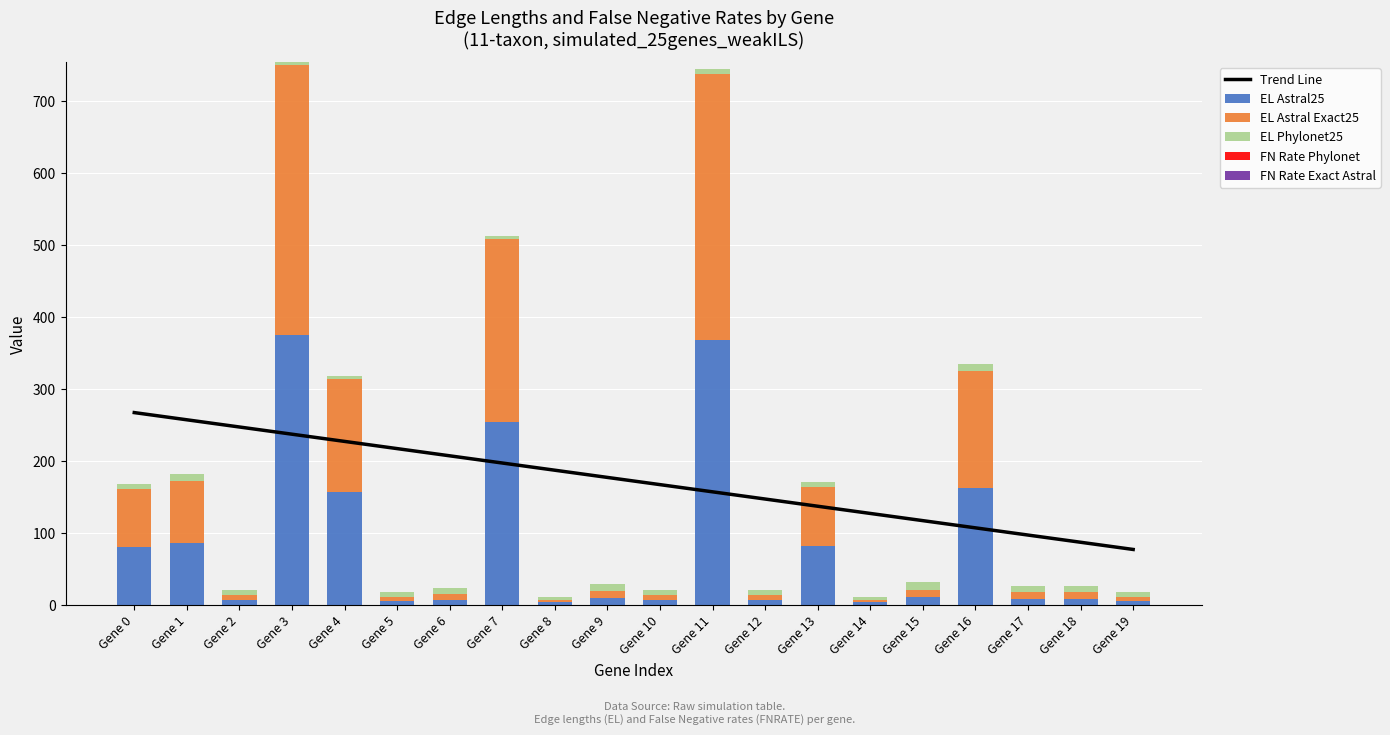

Which has a higher value, Gene 14 or Gene 15?

Gene 15